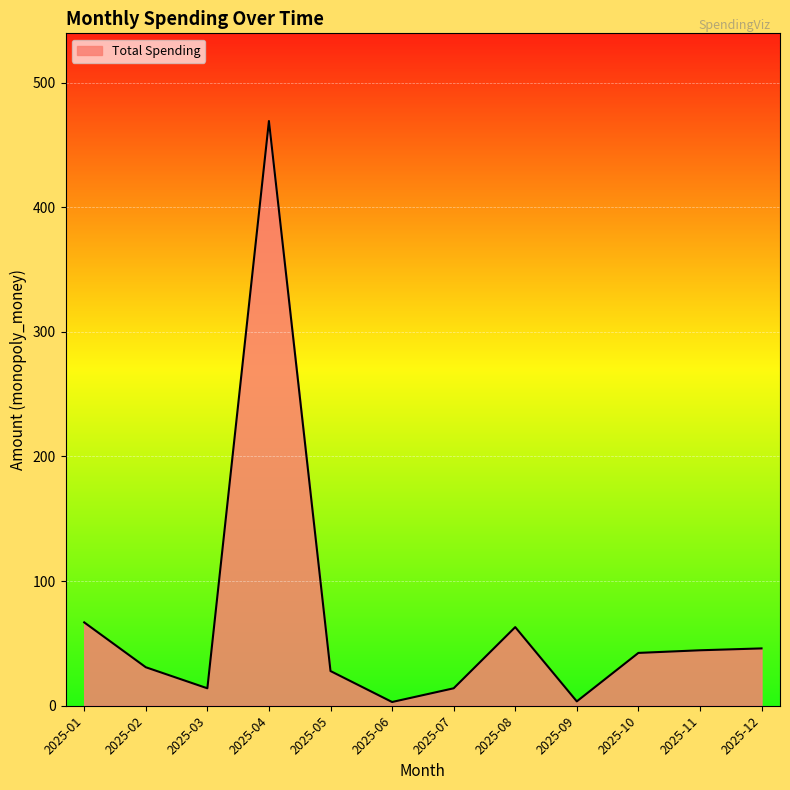

Does the chart have visible grid lines?

Yes